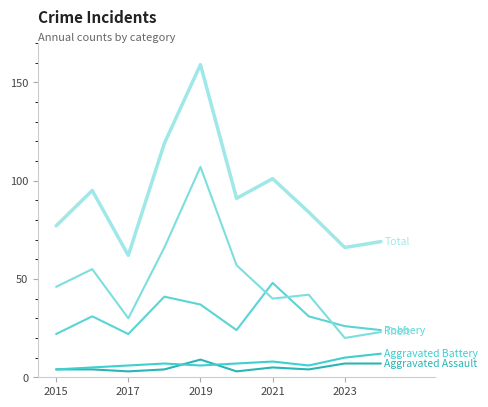

The Robbery series shows 22 at 2021. True or false?

False